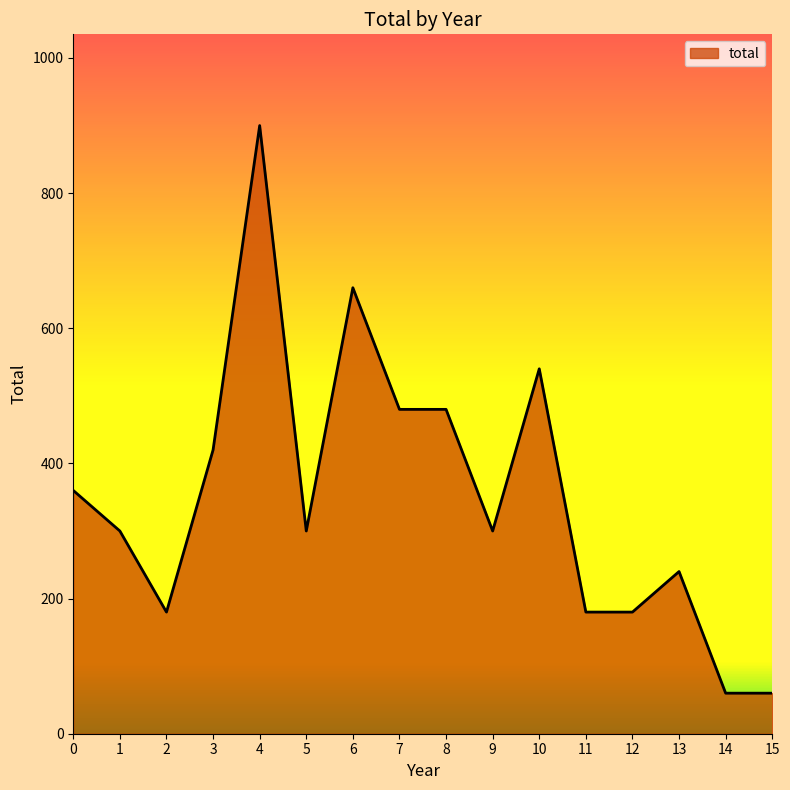

What is the greatest value displayed?

900